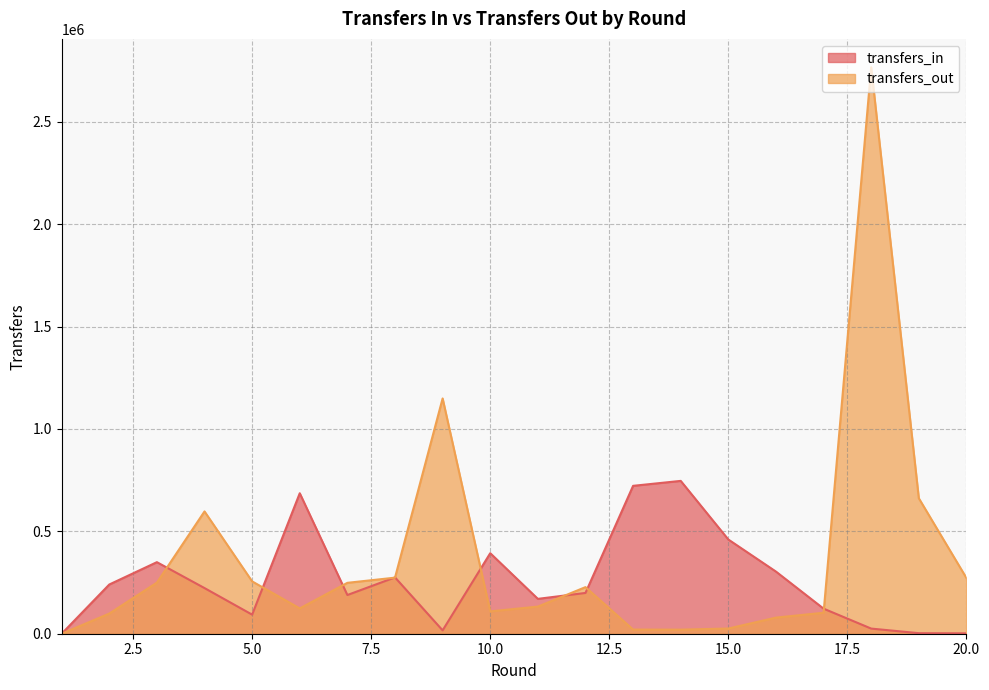

True or false: transfers_in and transfers_out intersect in this chart.

True